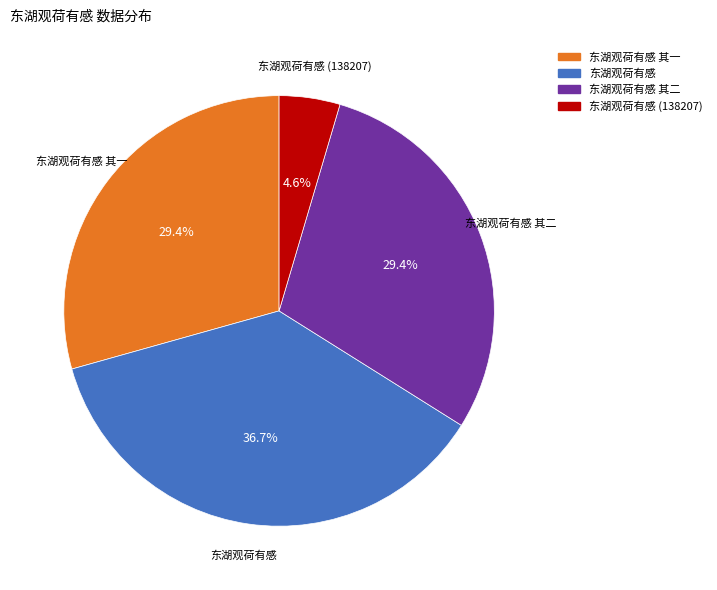

Is there any slice that represents more than half of the pie?

No